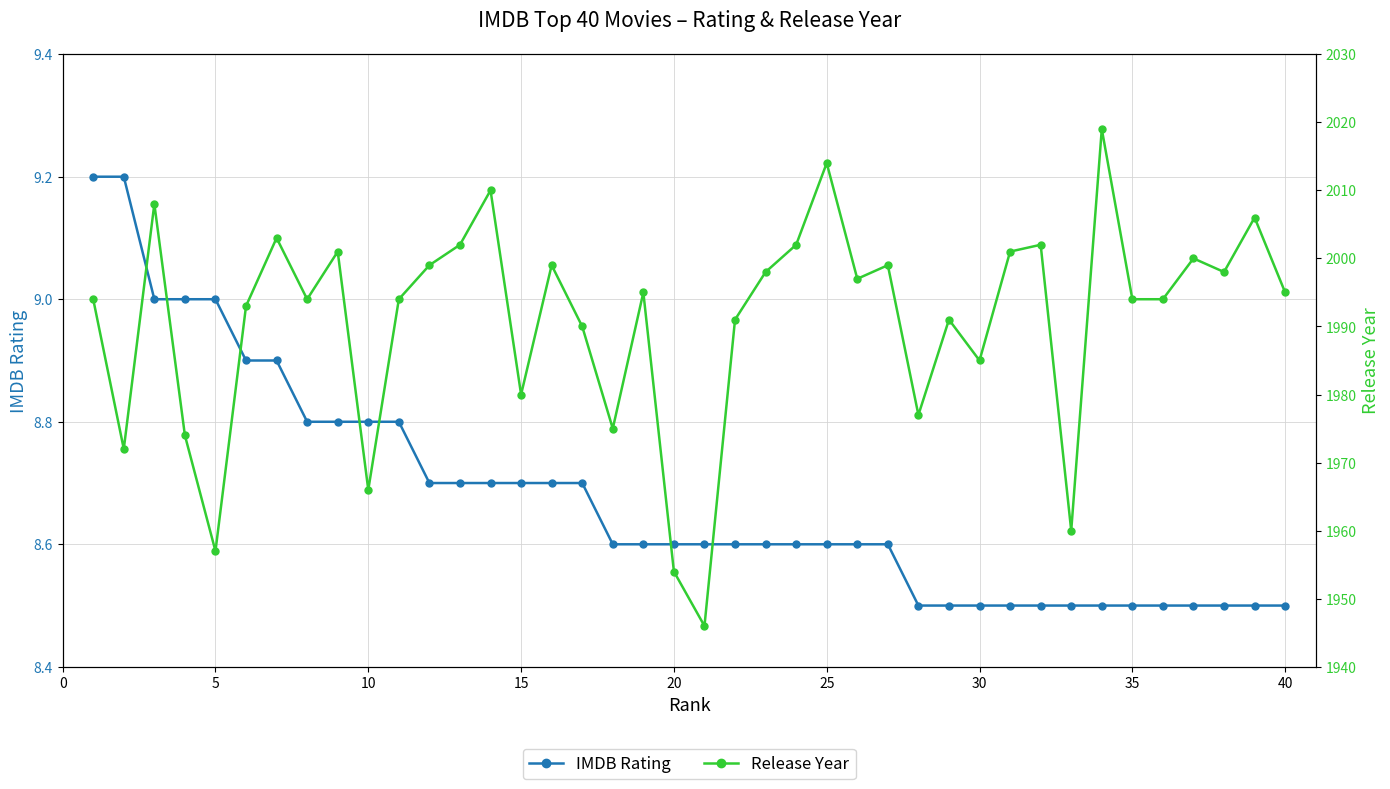

What are all the series names shown in the legend?

IMDB Rating, Release Year